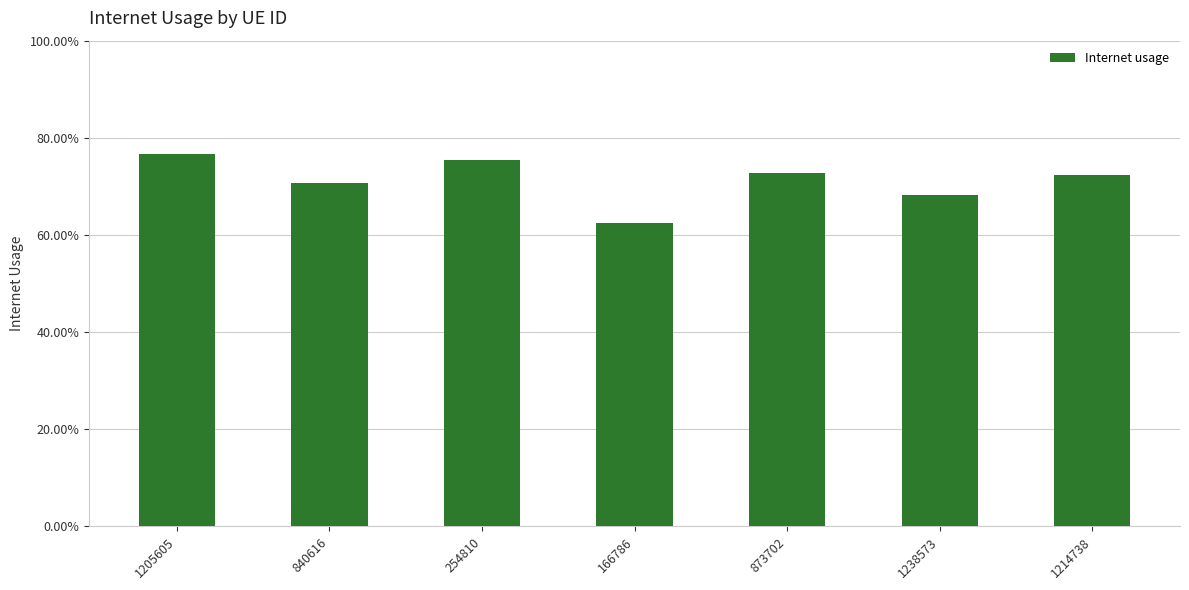

Which has a higher value, 1205605 or 1238573?

1205605